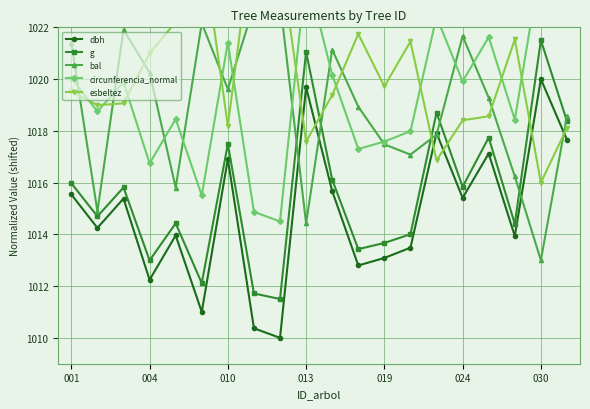

True or false: dbh and g cross at least once.

False